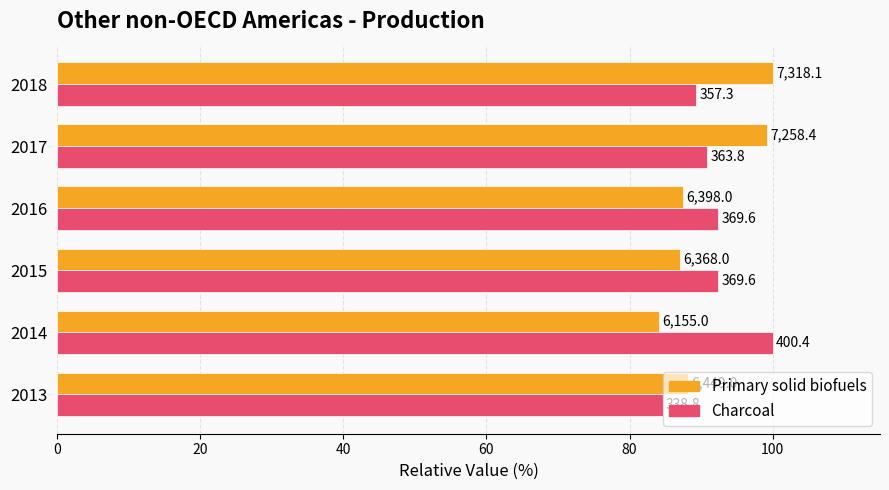

What is the average value of the Primary solid biofuels series?

91.0